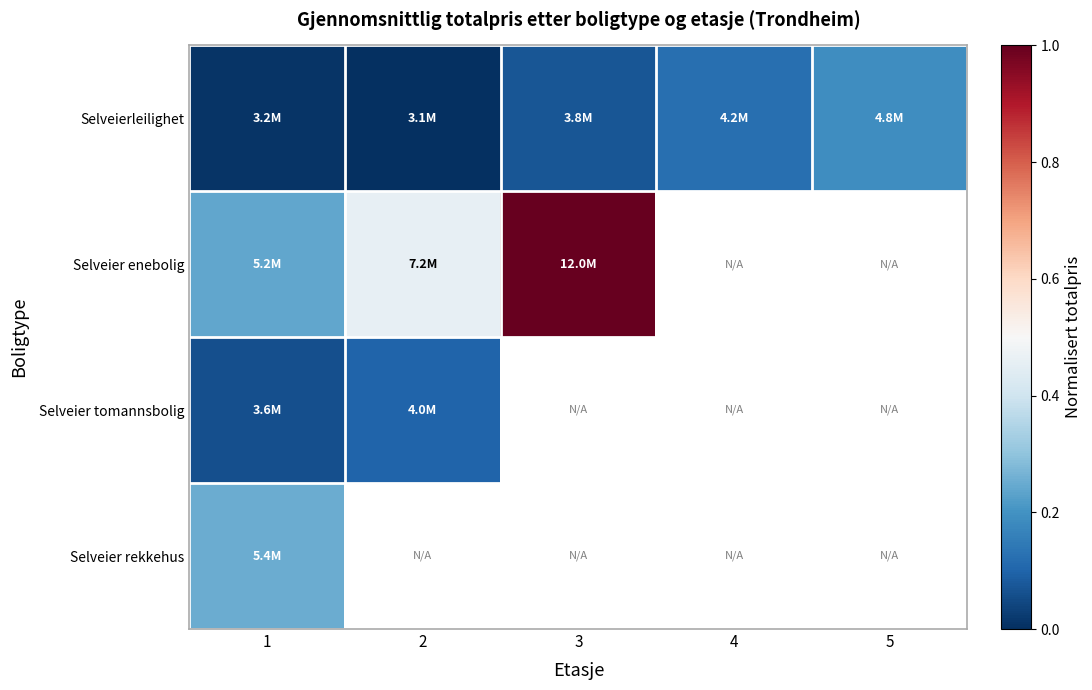

Count the number of categories in the chart.

5